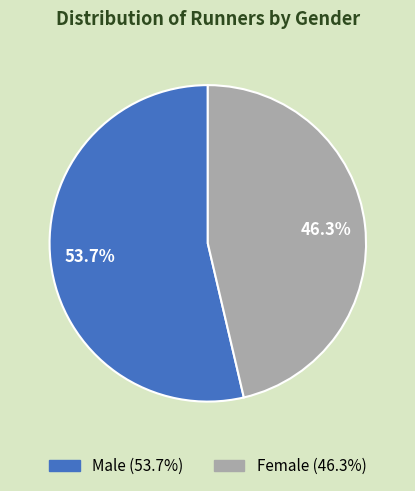

Is there any slice that represents more than half of the pie?

Yes